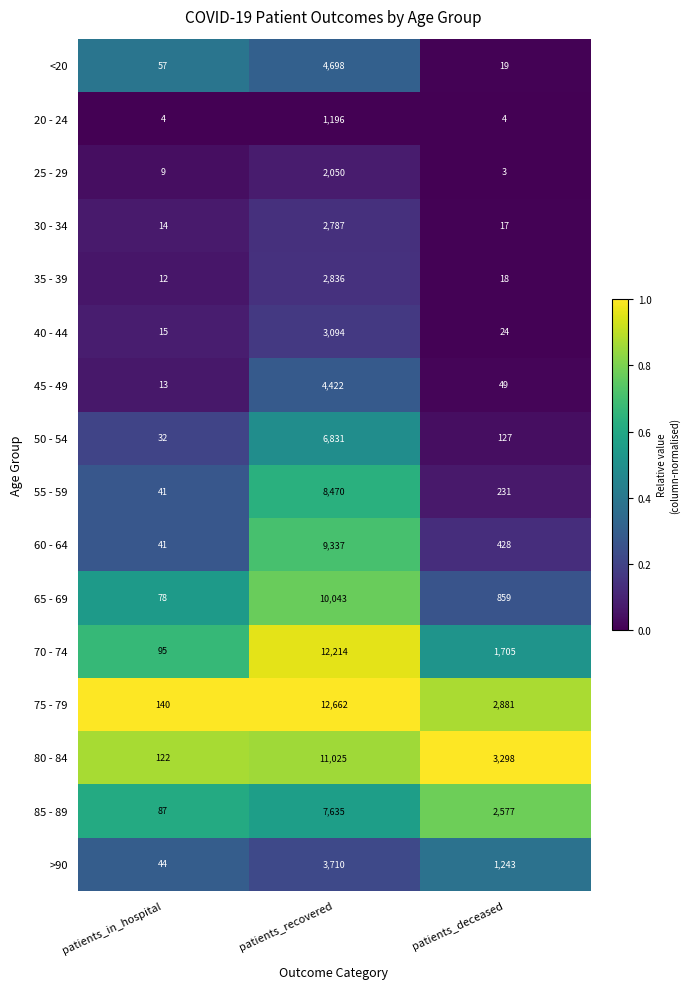

Which series changed the most between patients_in_hospital and patients_recovered?

75 - 79